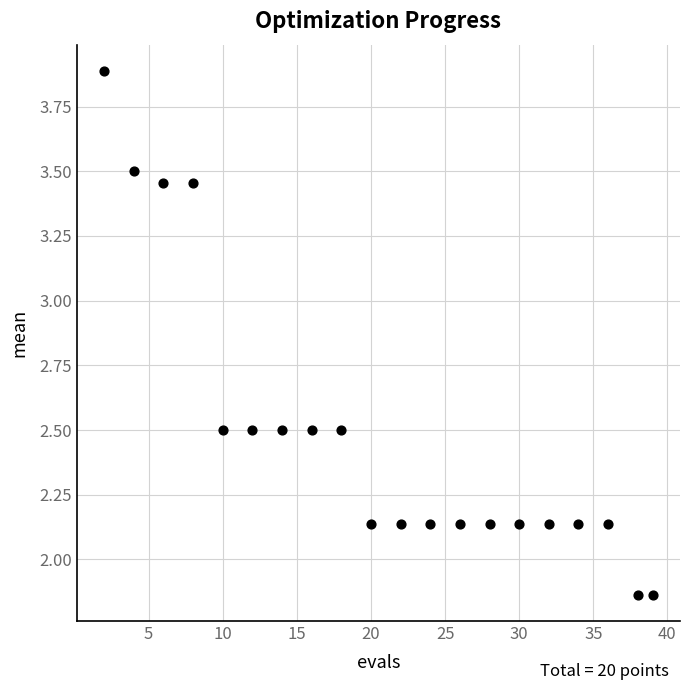

What is the range of Y values (max minus min)?

2.0